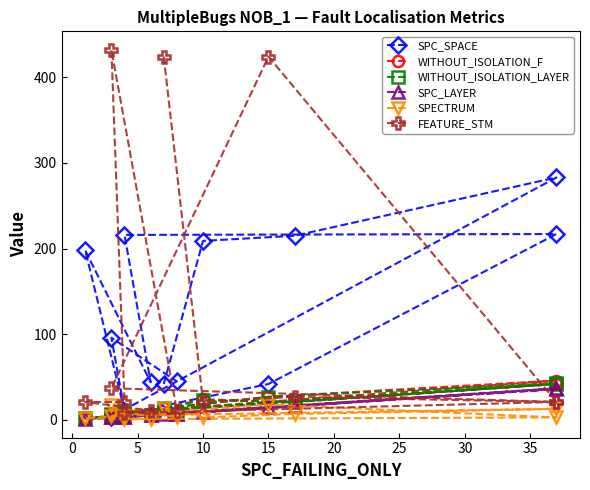

What is the difference between the WITHOUT_ISOLATION_F values at 5 and 10?

21